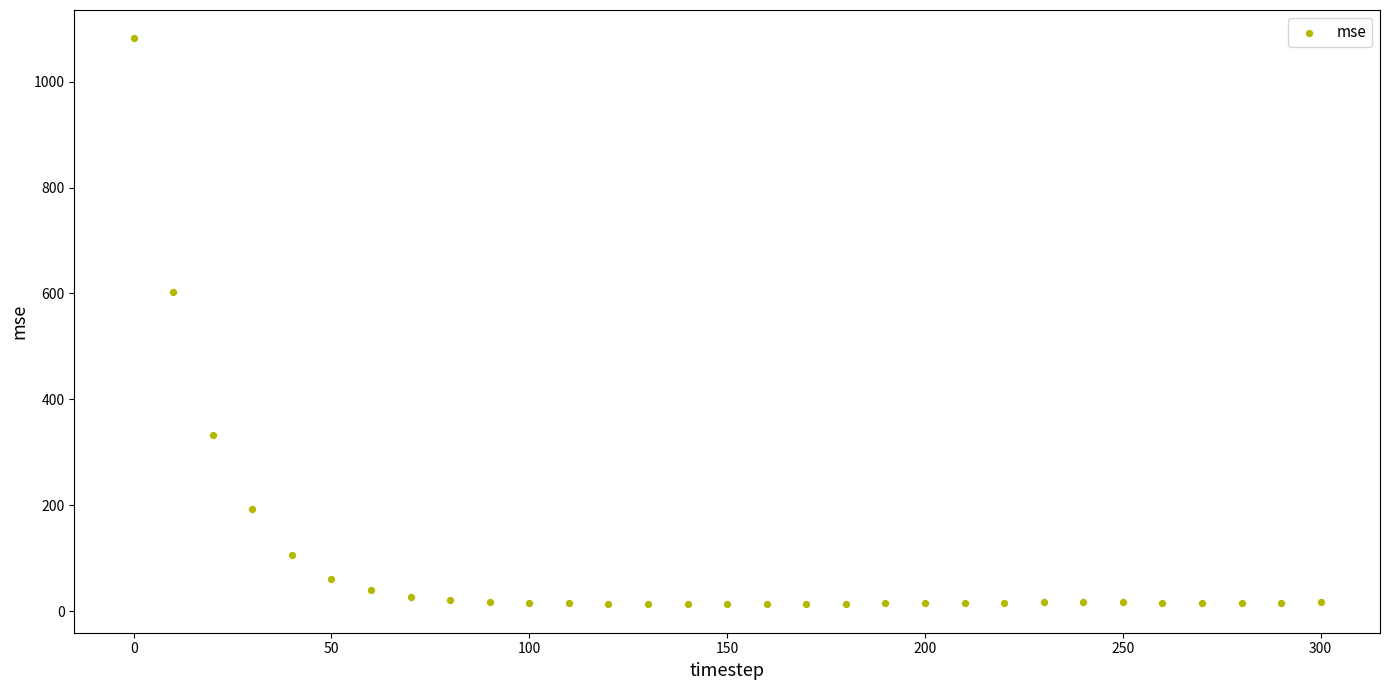

What Y value in the scatter plot is closest to 547?

603.5